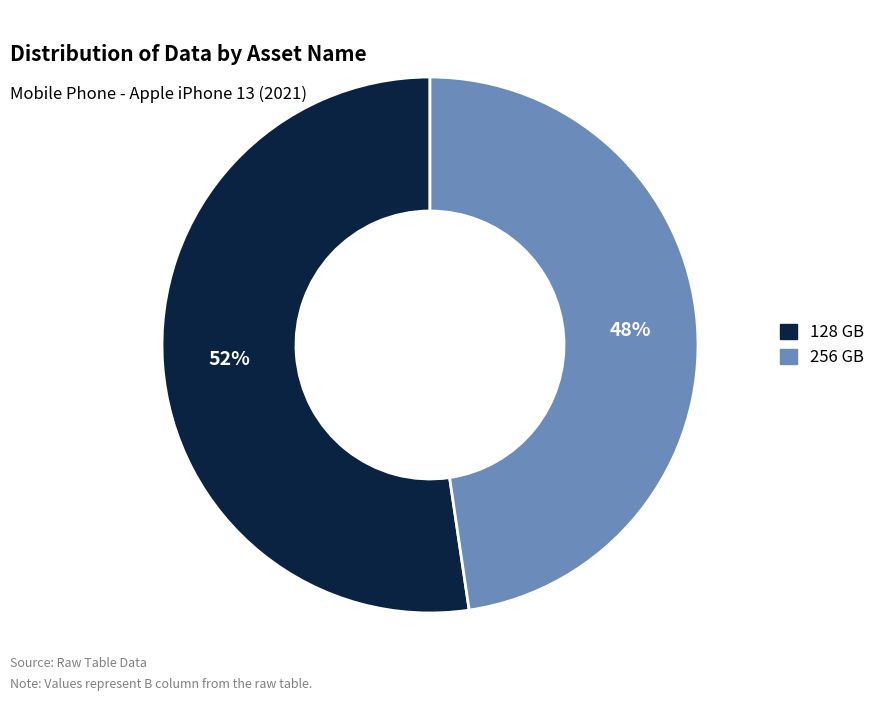

Is the sum of 256 GB and 128 GB greater than half?

Yes